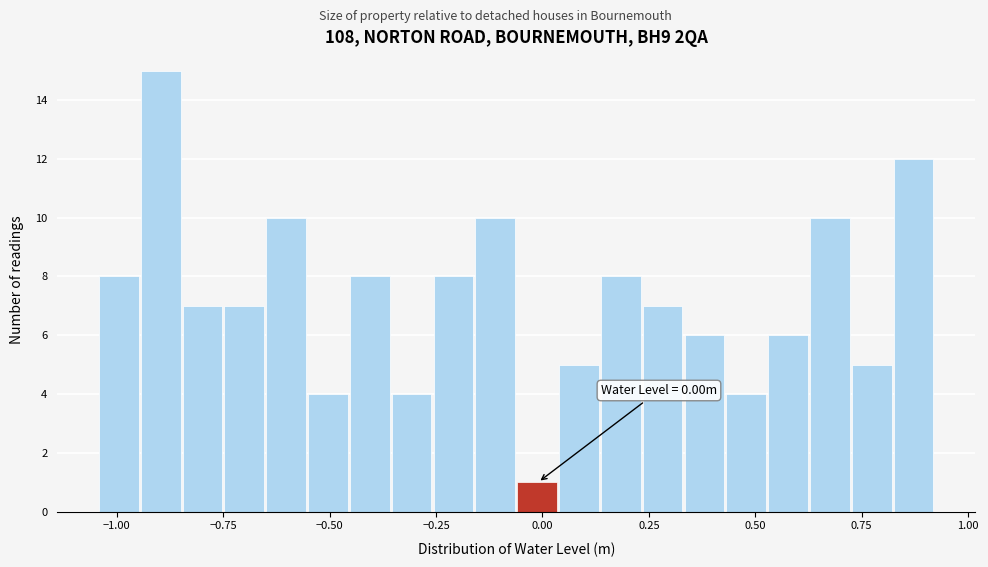

Read against the x-axis, roughly where is the centre of the tallest bar?

-0.90